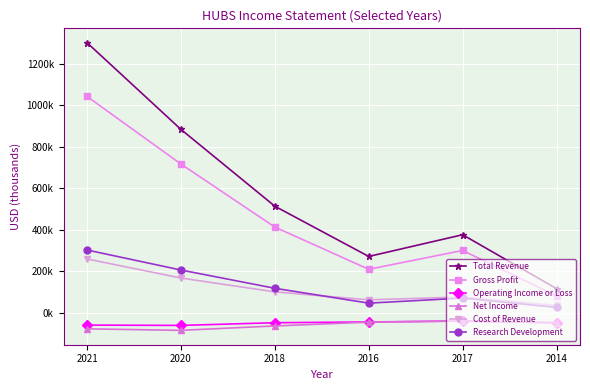

Reading left to right, list all the values displayed in this chart.

Total Revenue: 2021=1300700	2020=883000	2018=513000	2016=271000	2017=375600	2014=115900
Gross Profit: 2021=1041800	2020=716100	2018=412600	2016=209100	2017=299900	2014=80800
Operating Income or Loss: 2021=-59700	2020=-61300	2018=-48300	2016=-44700	2017=-40100	2014=-48600
Net Income: 2021=-77800	2020=-85000	2018=-63800	2016=-45600	2017=-39700	2014=-48600
Cost of Revenue: 2021=258900	2020=167000	2018=100400	2016=61900	2017=75700	2014=35100
Research Development: 2021=302000	2020=205600	2018=117600	2016=46000	2017=70400	2014=25600